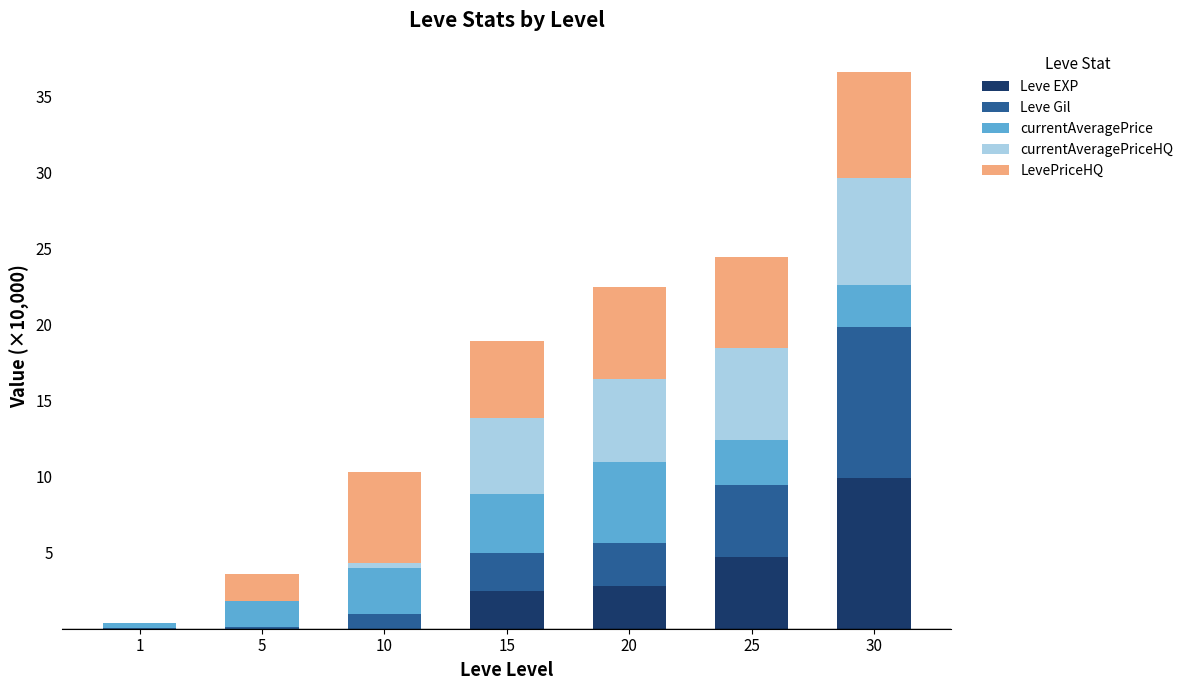

At which label does Leve EXP reach its peak?

30